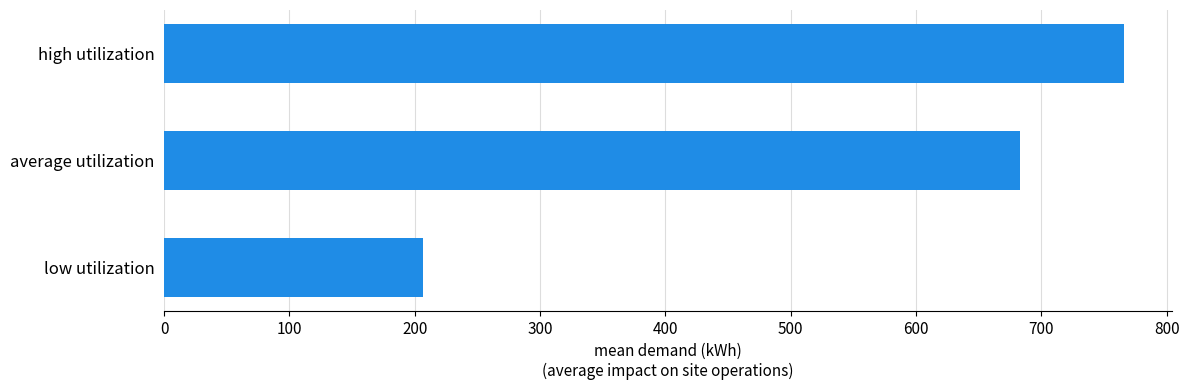

How many values exceed 682?

2